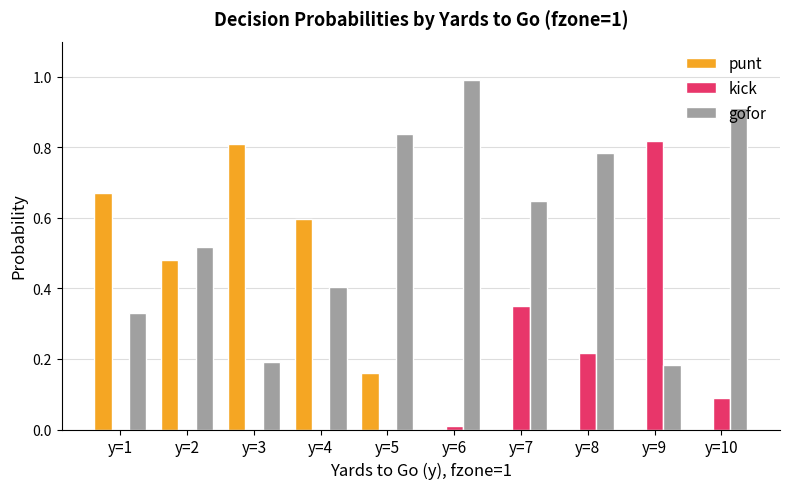

Between y=3 and y=8, which series saw the biggest shift?

punt